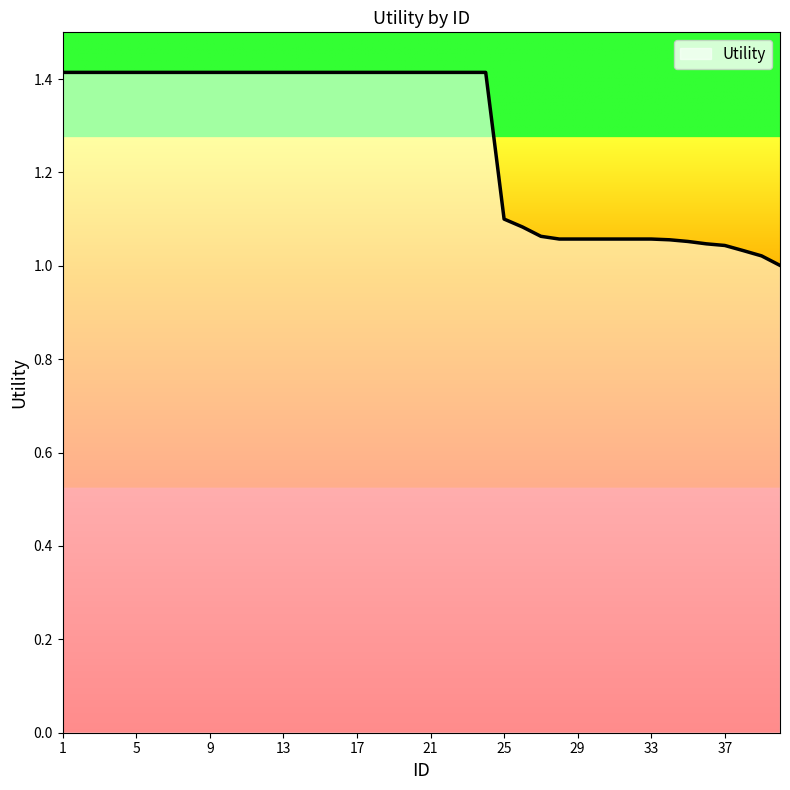

What is the maximum value shown in the chart?

1.4